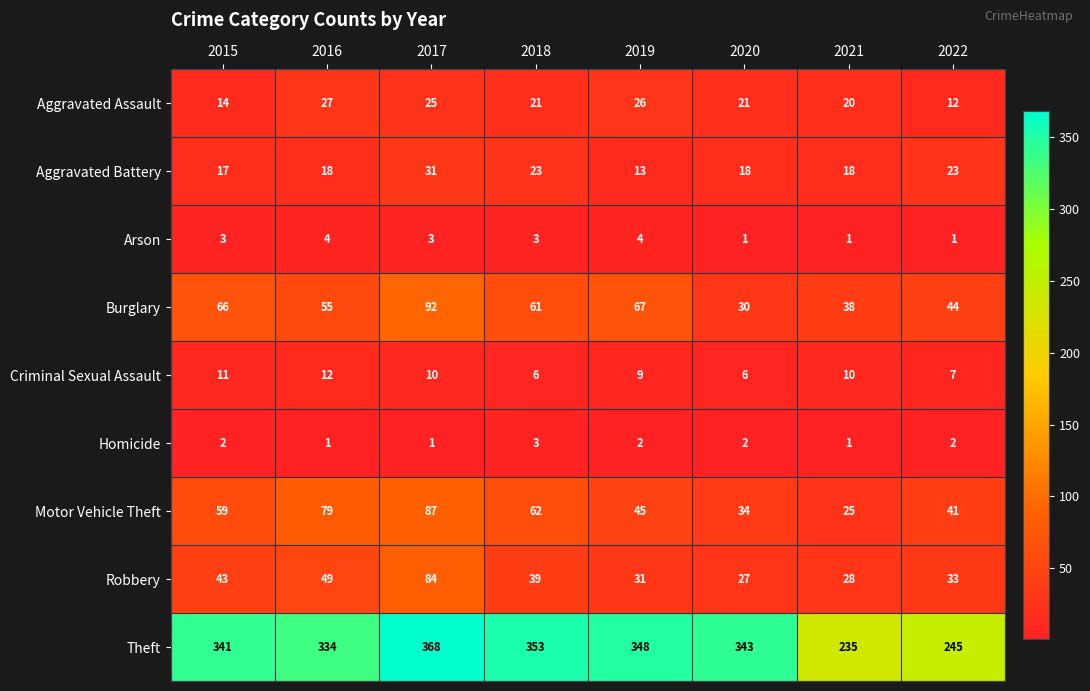

What is the total value across all series at 2019?

545